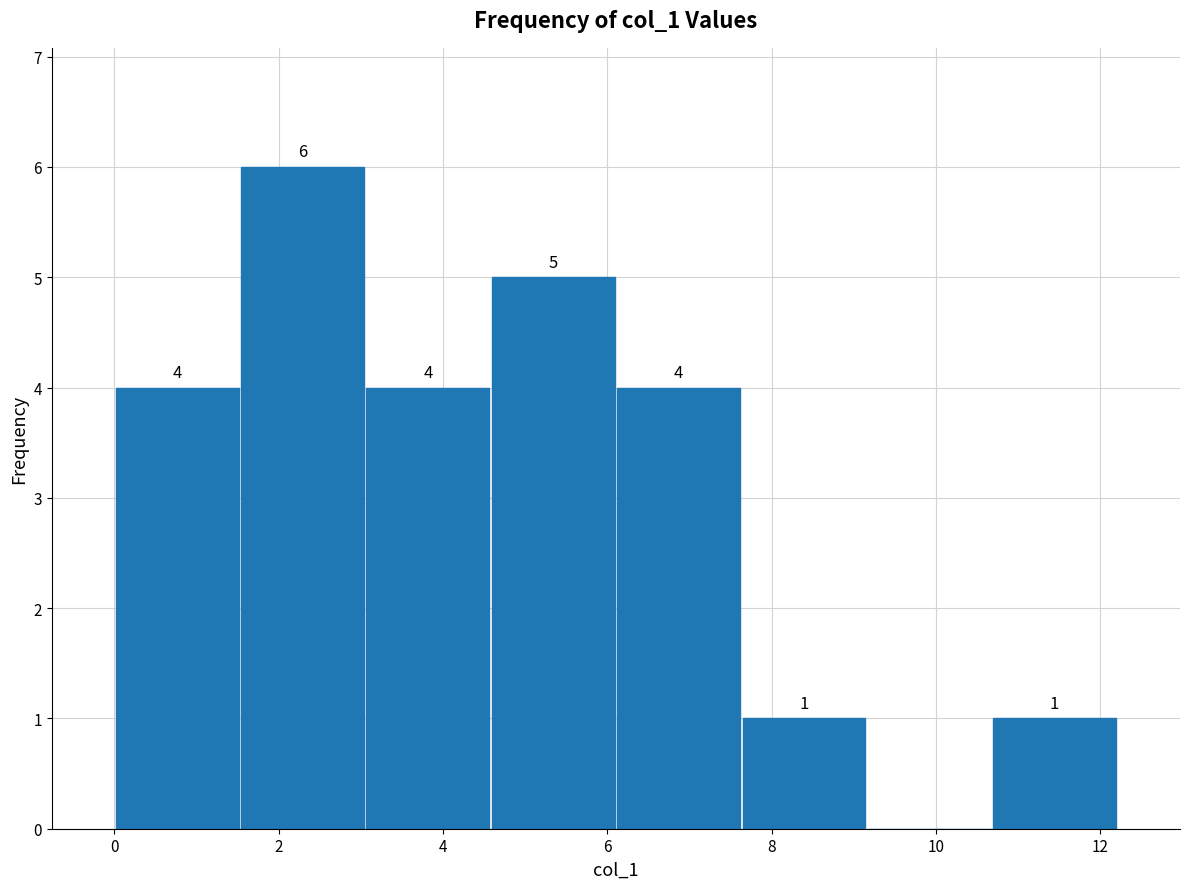

Which range on the x-axis has the tallest bar?

1.6 to 3.0